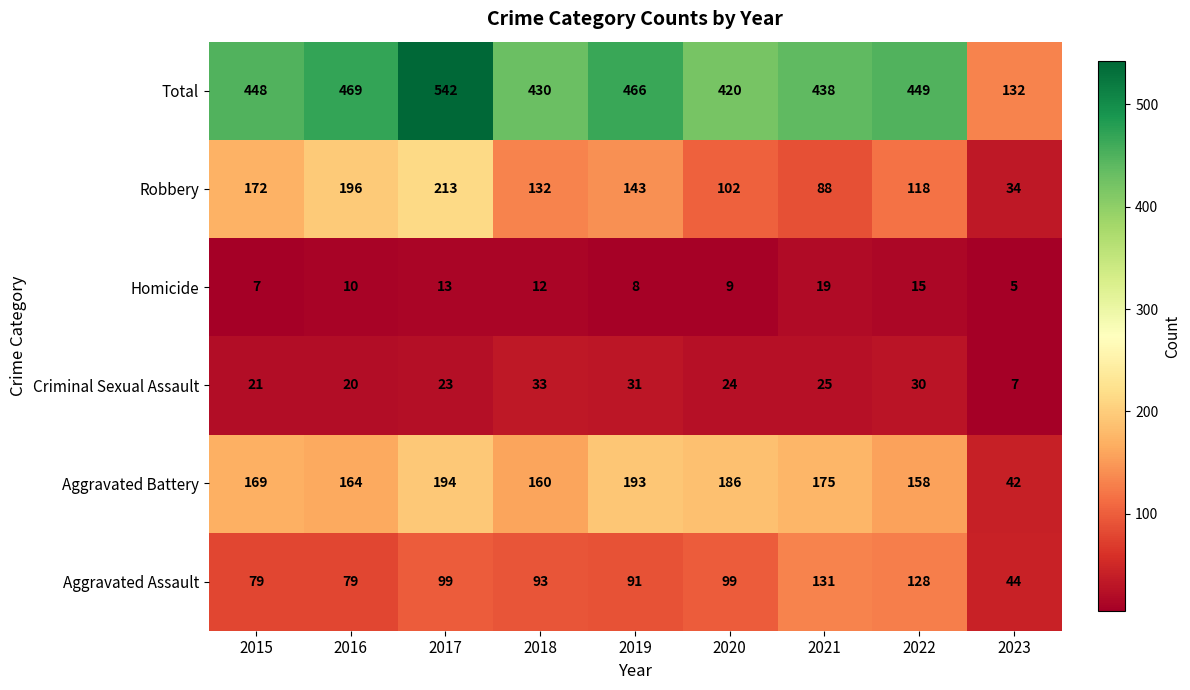

How many data points does each series have?

9